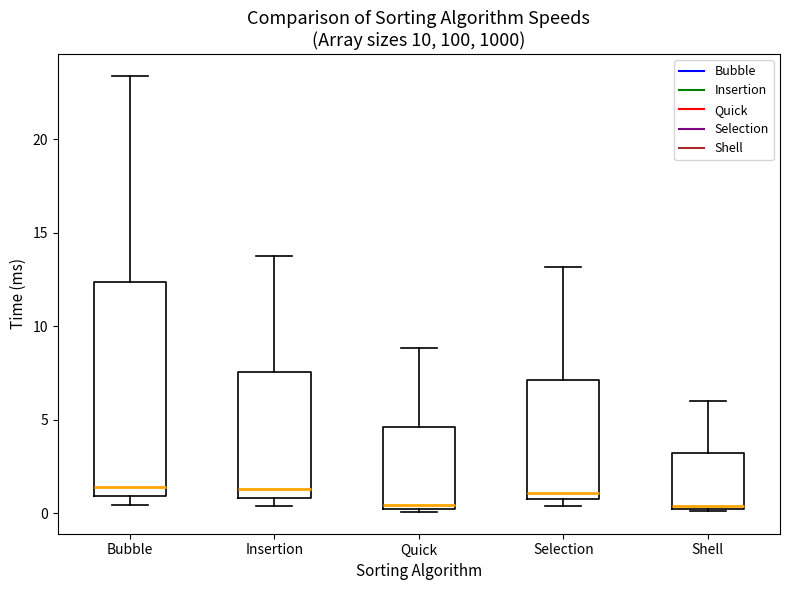

Which box is the tallest, from its lower edge to its upper edge?

Bubble